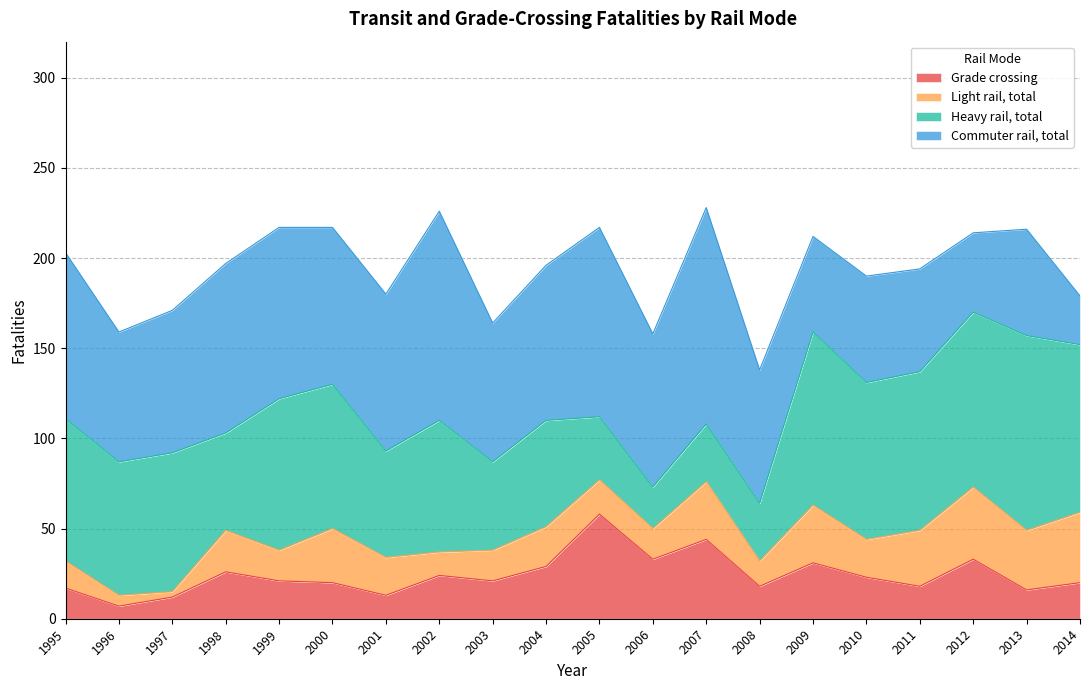

In Light rail, total, how many points are lower than both neighbors (excluding endpoints)?

7